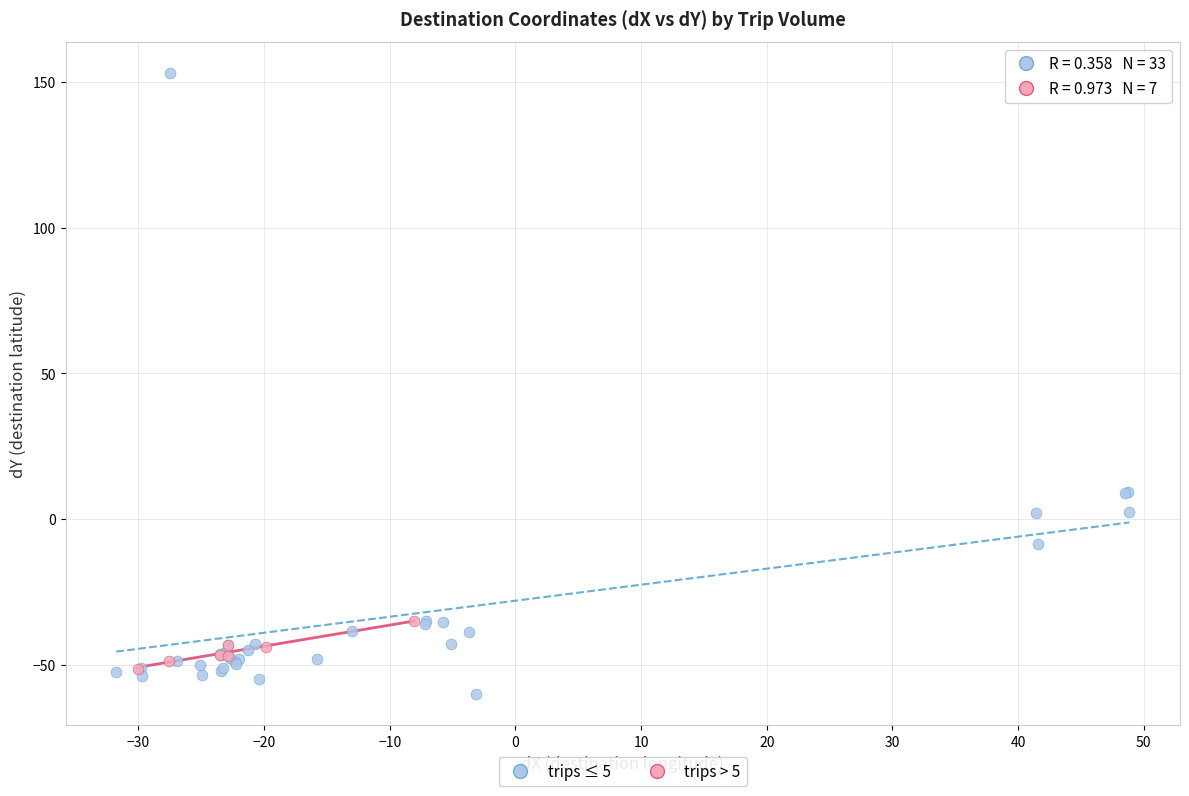

What are all the series names shown in the legend?

trips ≤ 5, trips > 5